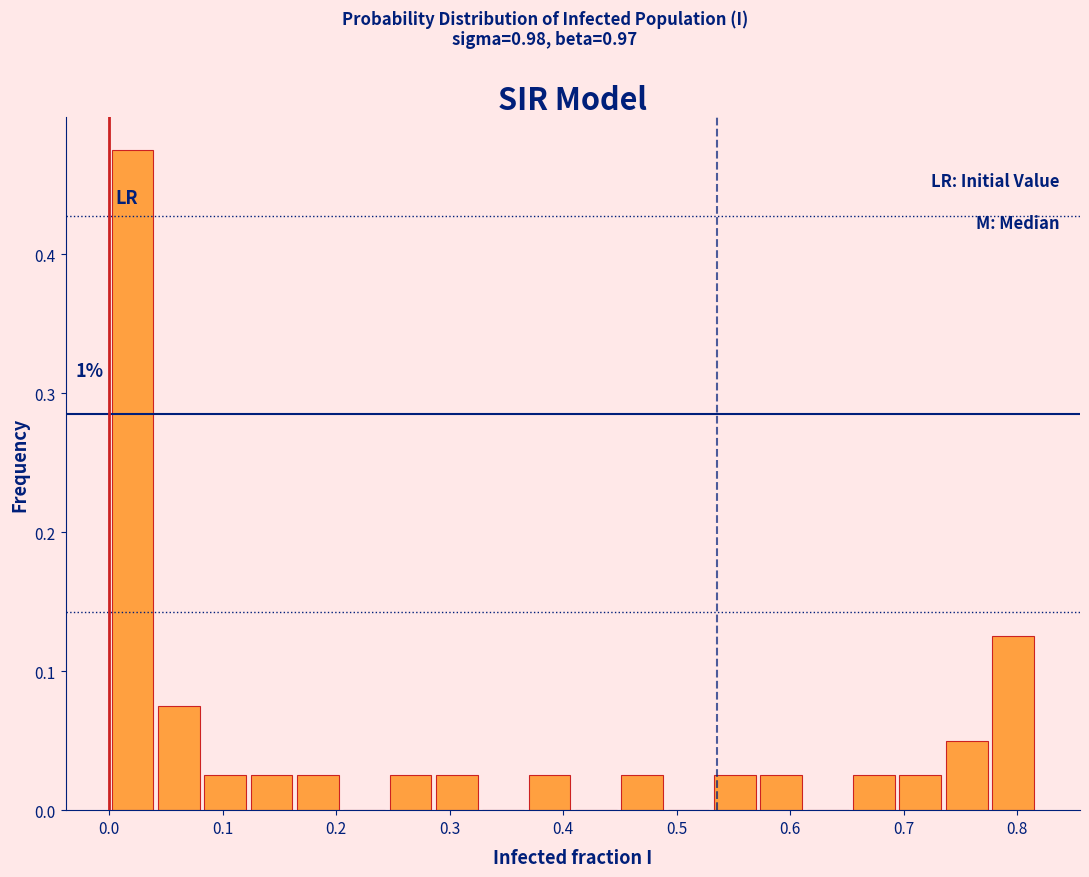

Which range on the x-axis has the tallest bar?

0.00 to 0.04